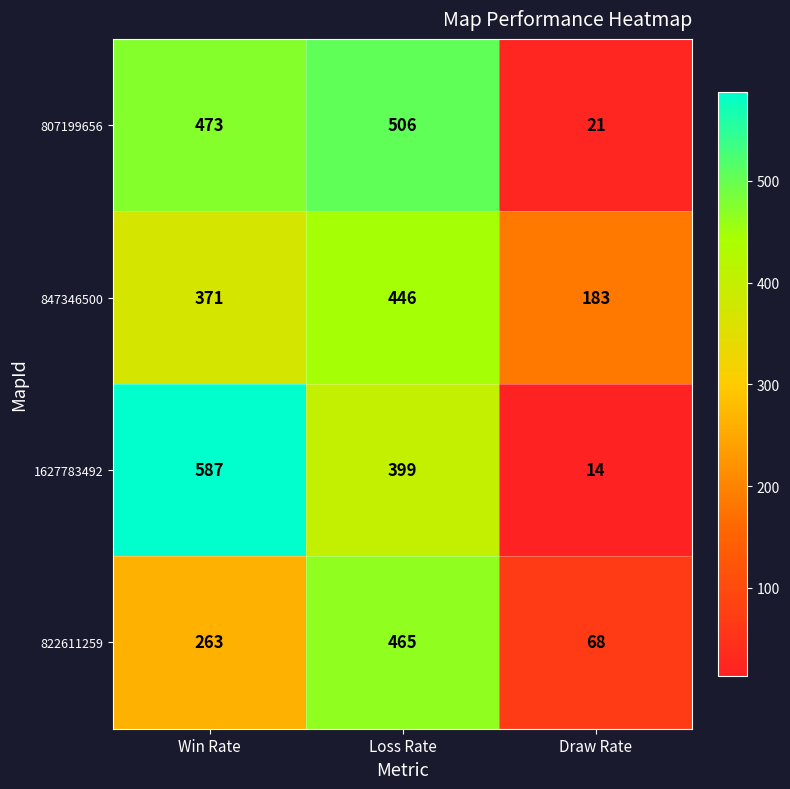

Is the value of 1627783492 at Win Rate greater than the value of 847346500 at Loss Rate?

Yes